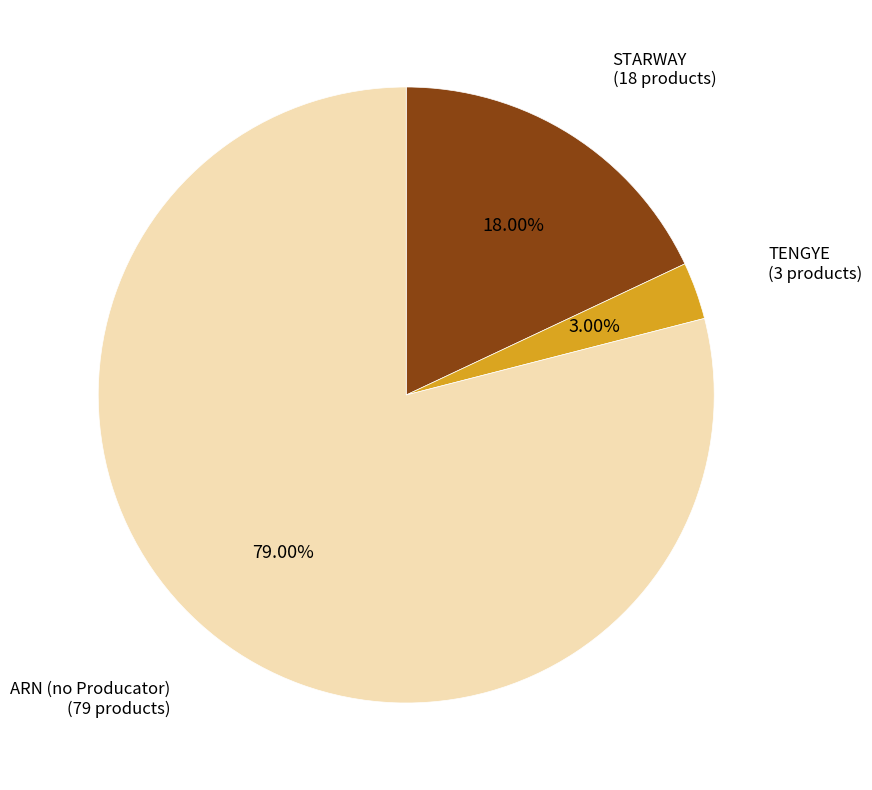

Is it true that TENGYE is 3% of the pie?

True